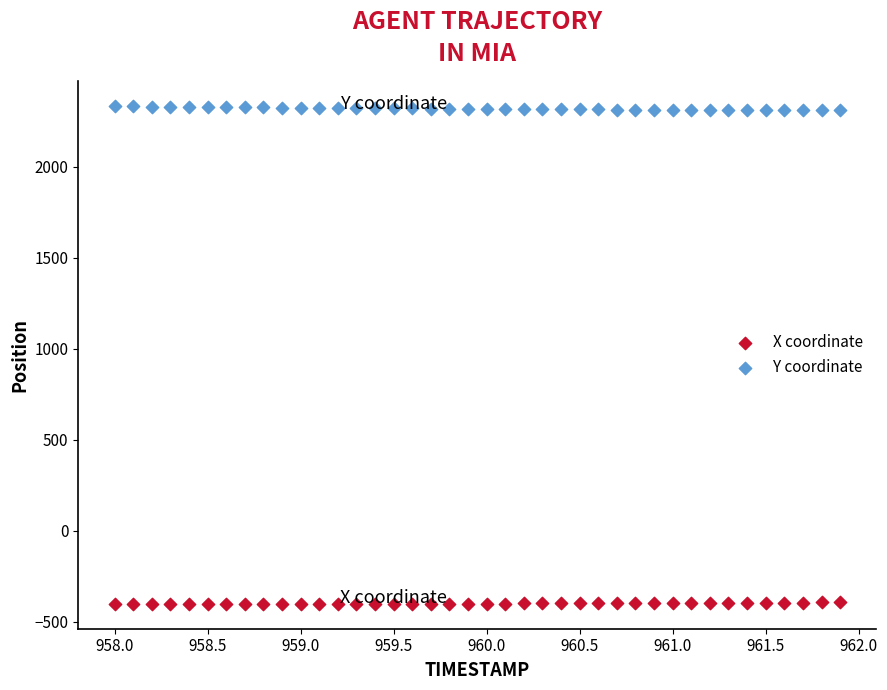

Which series contains the lowest Y value?

X coordinate